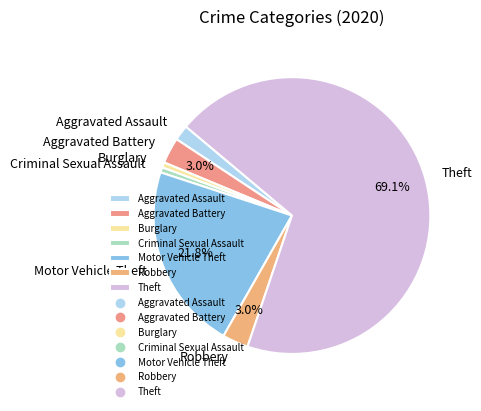

What is the largest slice in the pie chart?

Theft